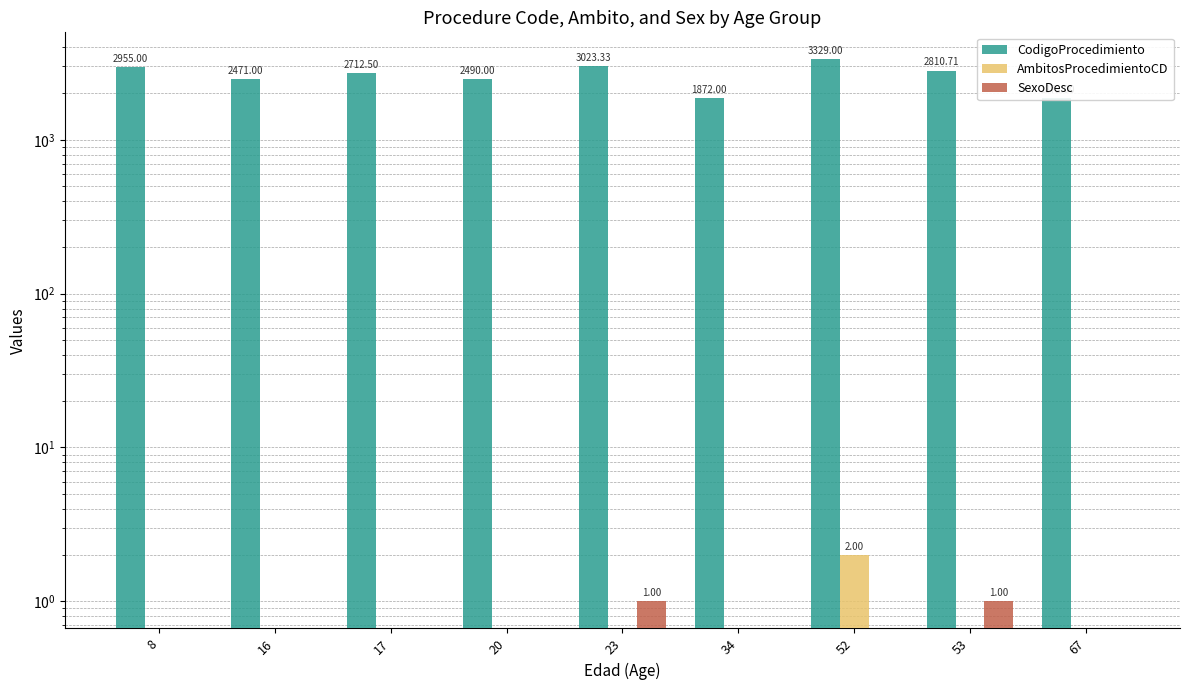

Reading right to left, what are all the values shown in this chart?

CodigoProcedimiento: 67=1872.0	53=2810.7	52=3329.0	34=1872.0	23=3023.3	20=2490.0	17=2712.5	16=2471.0	8=2955.0
AmbitosProcedimientoCD: 67=0.0	53=0.0	52=2.0	34=0.0	23=0.0	20=0.0	17=0.0	16=0.0	8=0.0
SexoDesc: 67=0.0	53=1.0	52=0.0	34=0.0	23=1.0	20=0.0	17=0.0	16=0.0	8=0.0